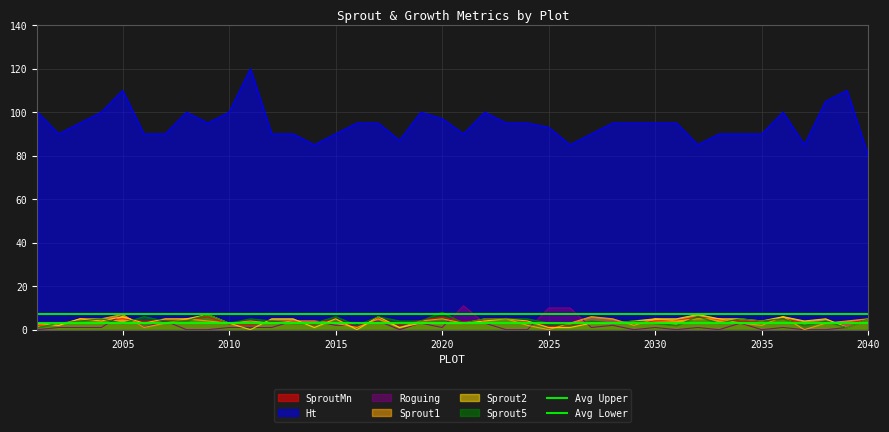

True or false: Ht and Sprout2 cross at least once.

False